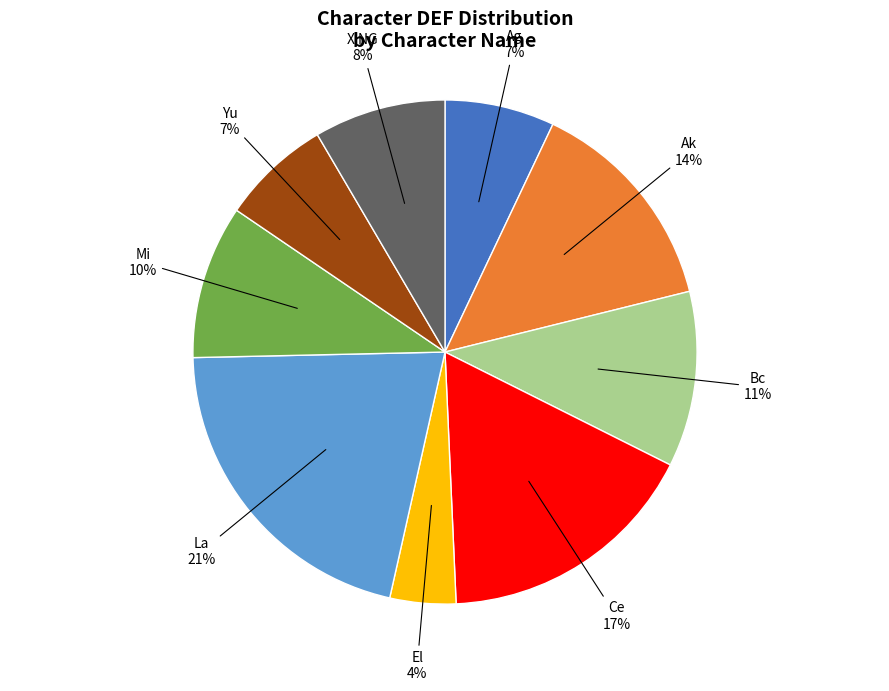

To the nearest percent, what is the average slice percentage?

11%